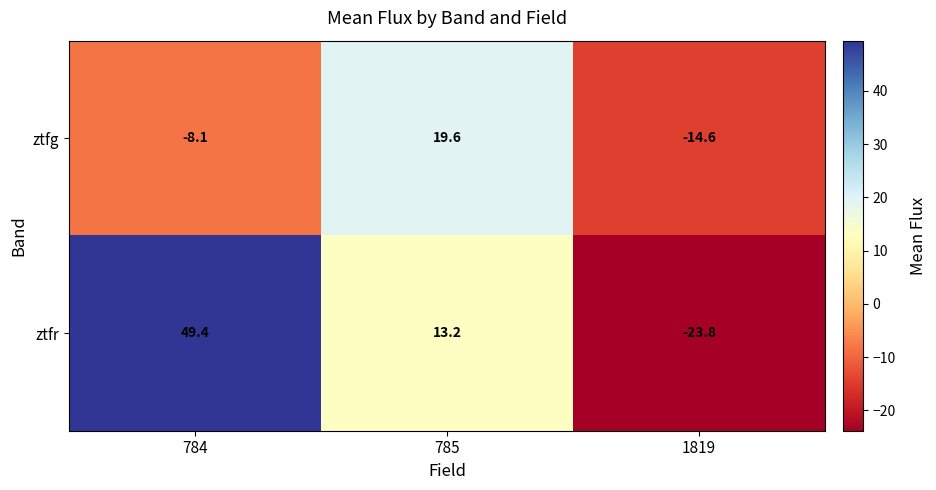

How many distinct data groups are displayed?

2